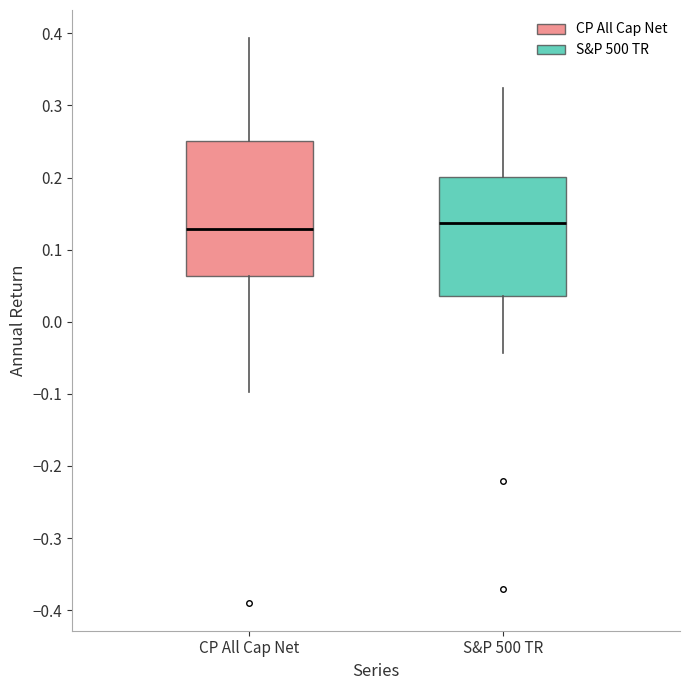

Reading left to right, read every box against the y-axis: the position of its median line, the range the box covers, and the ends of its whiskers. The values are not printed on the chart, so give them approximately, as read against the axis.

CP All Cap Net: median 0.13, box 0.06 to 0.25, whiskers -0.10 to 0.39
S&P 500 TR: median 0.14, box 0.04 to 0.20, whiskers -0.04 to 0.32